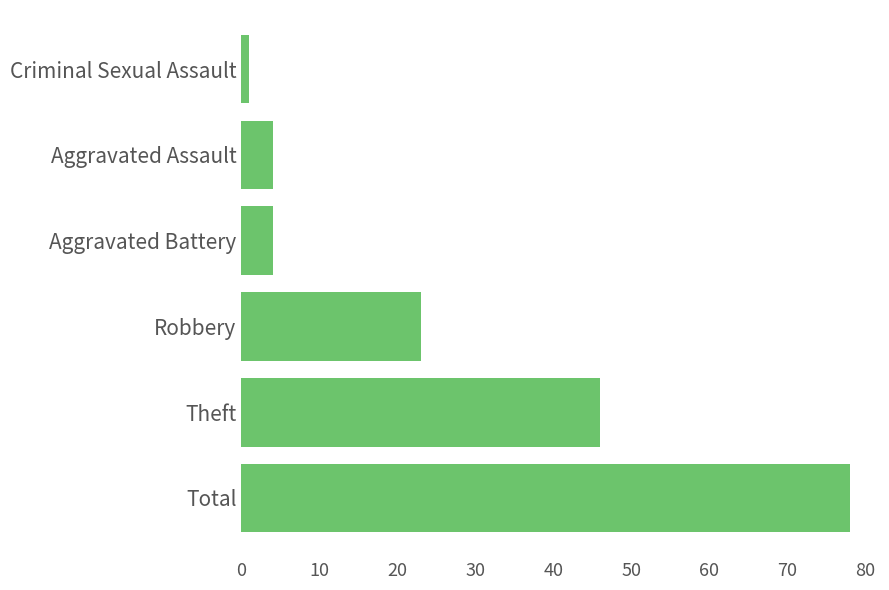

The value at Total is 51. True or false?

False